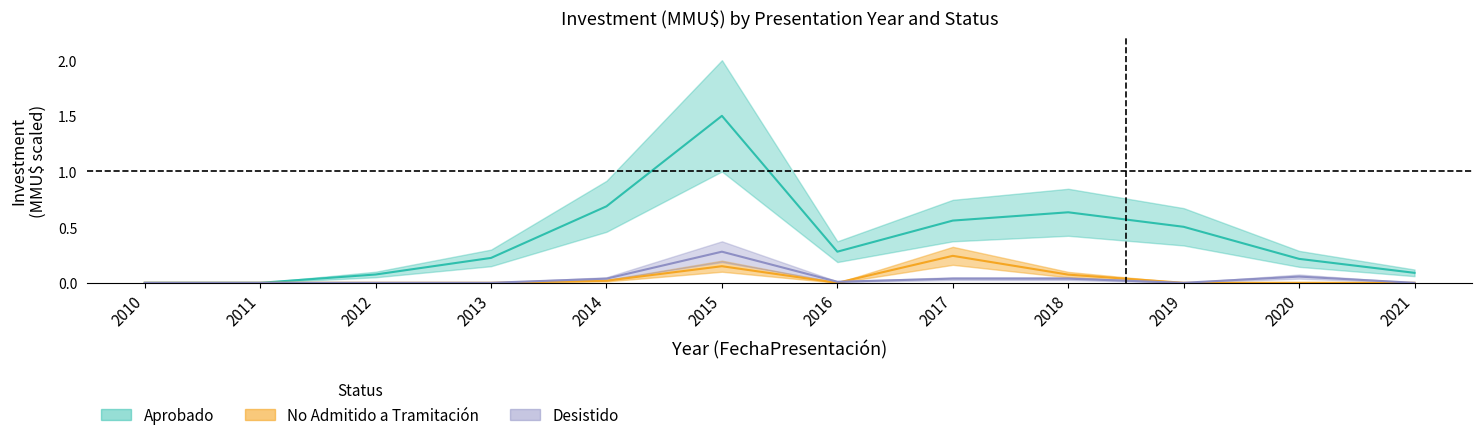

True or false: Desistido has a value of 0.0 at 2011.

True